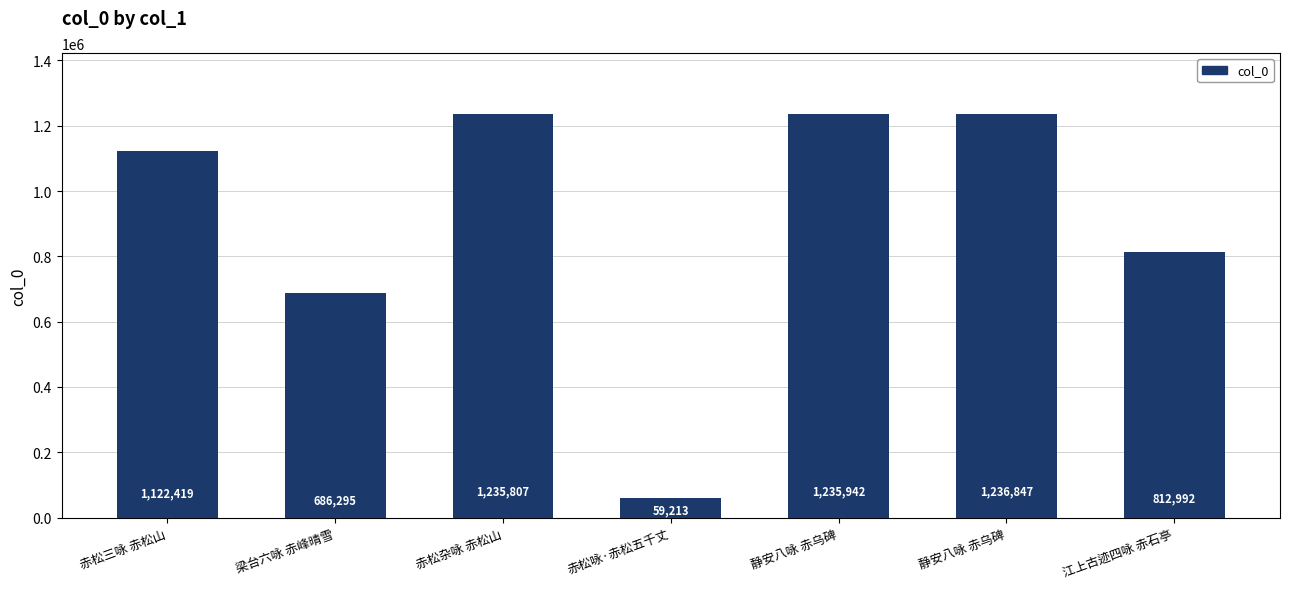

Are the bars horizontal?

No